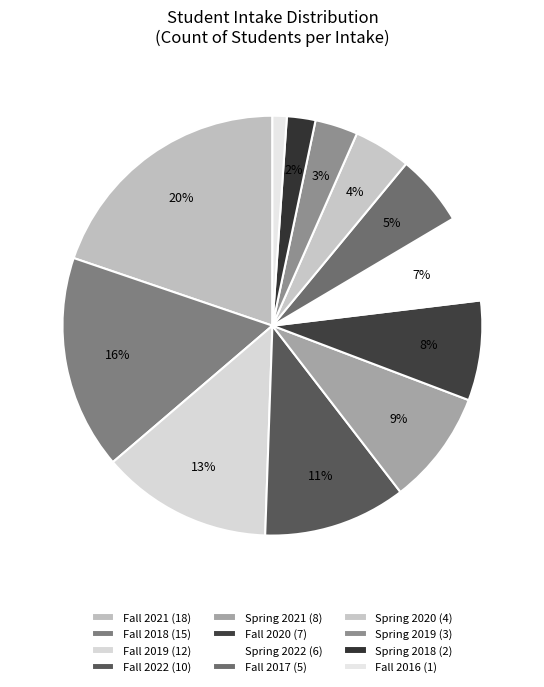

How many segments does this pie chart have?

12